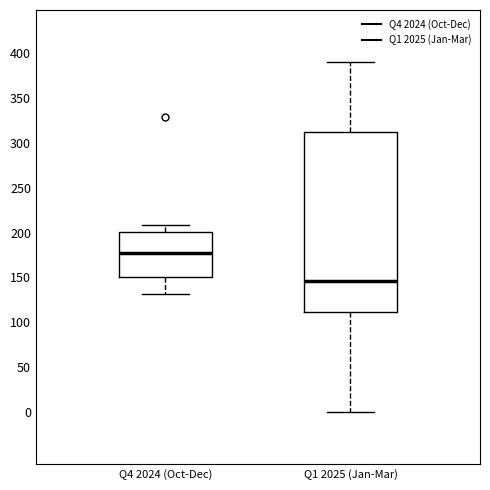

Comparing the boxes themselves (not the whiskers), which one is the tallest?

Q1 2025 (Jan-Mar)